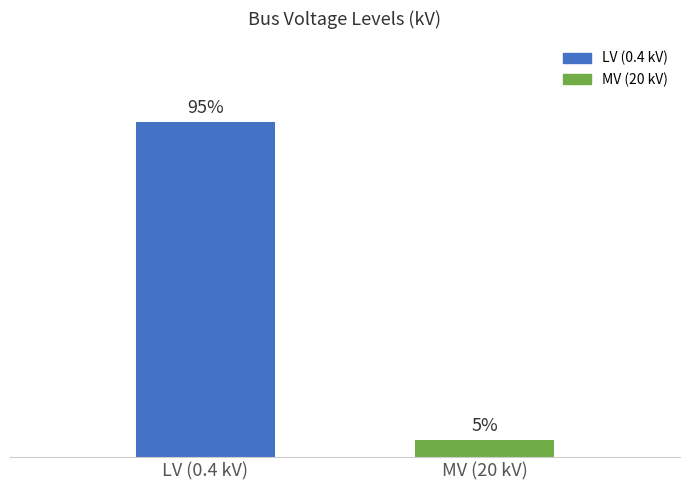

At which label is the value closest to 10?

MV (20 kV)